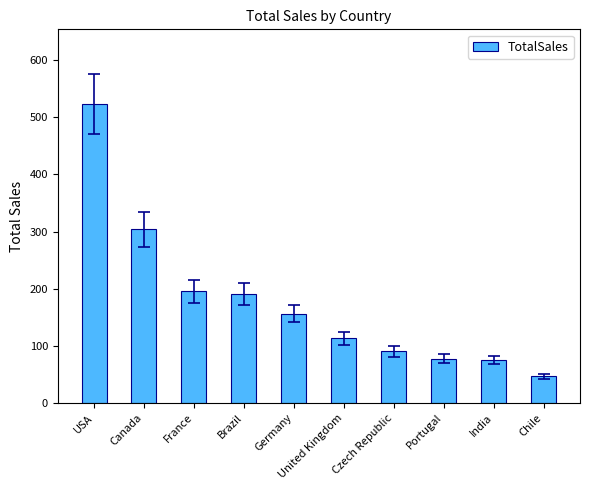

What is the sum of the values at United Kingdom and India?

188.1